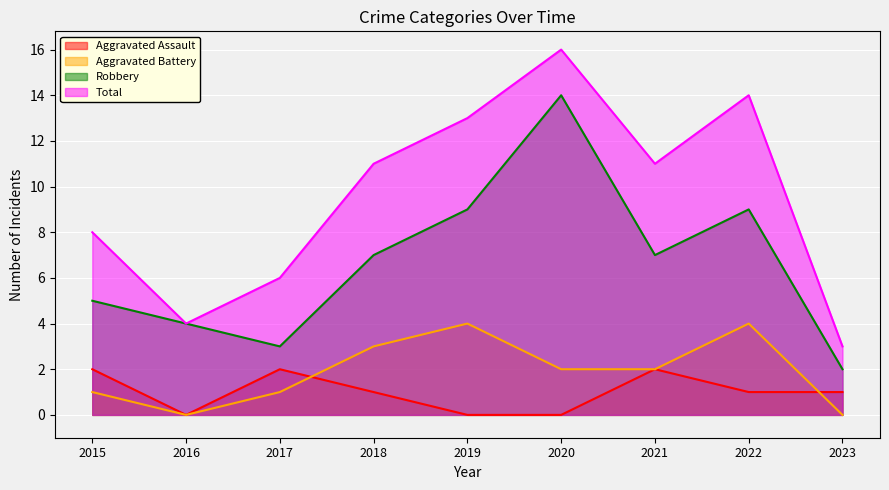

Which series has the largest total across all categories?

Total